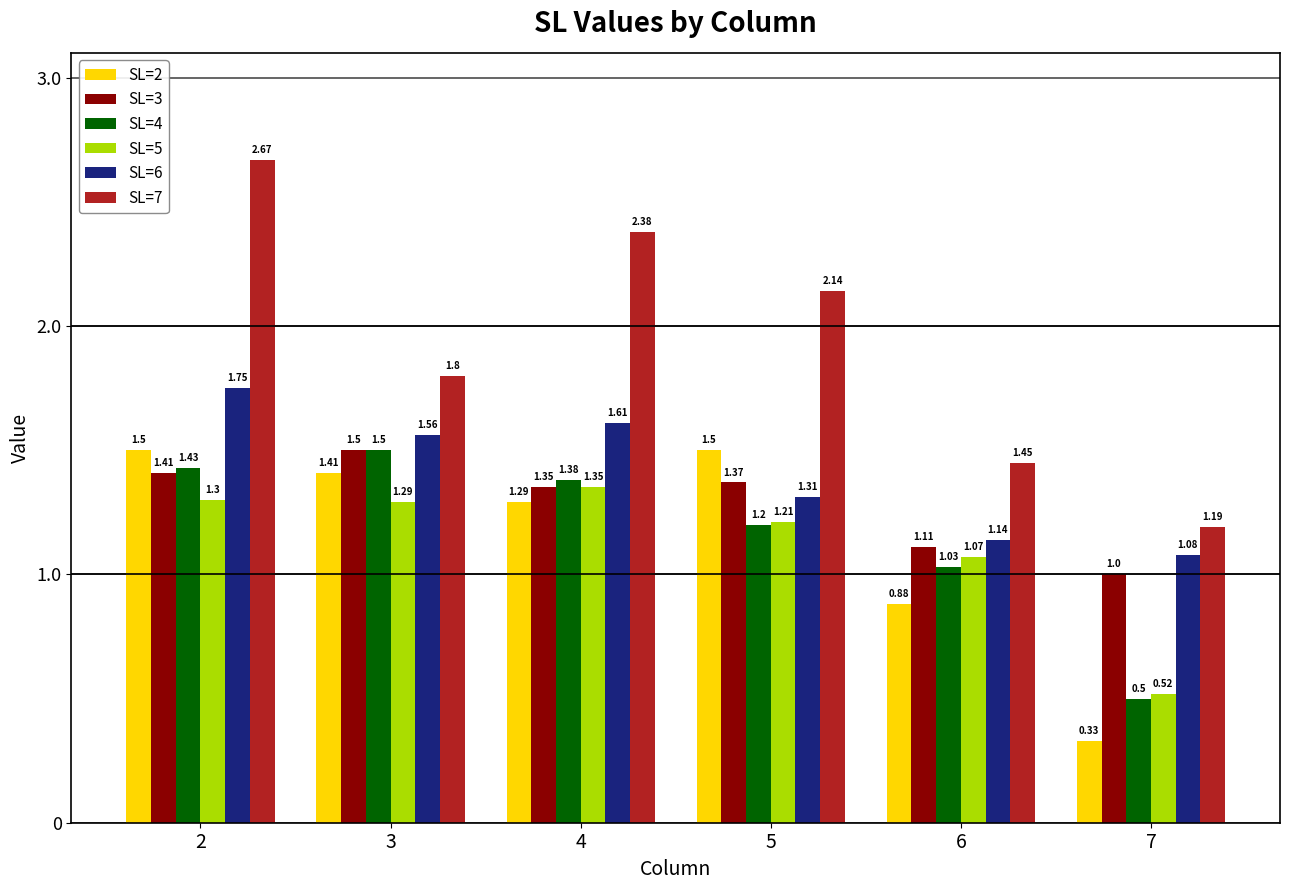

What is the difference between the second highest and minimum values in the SL=5 series?

0.8